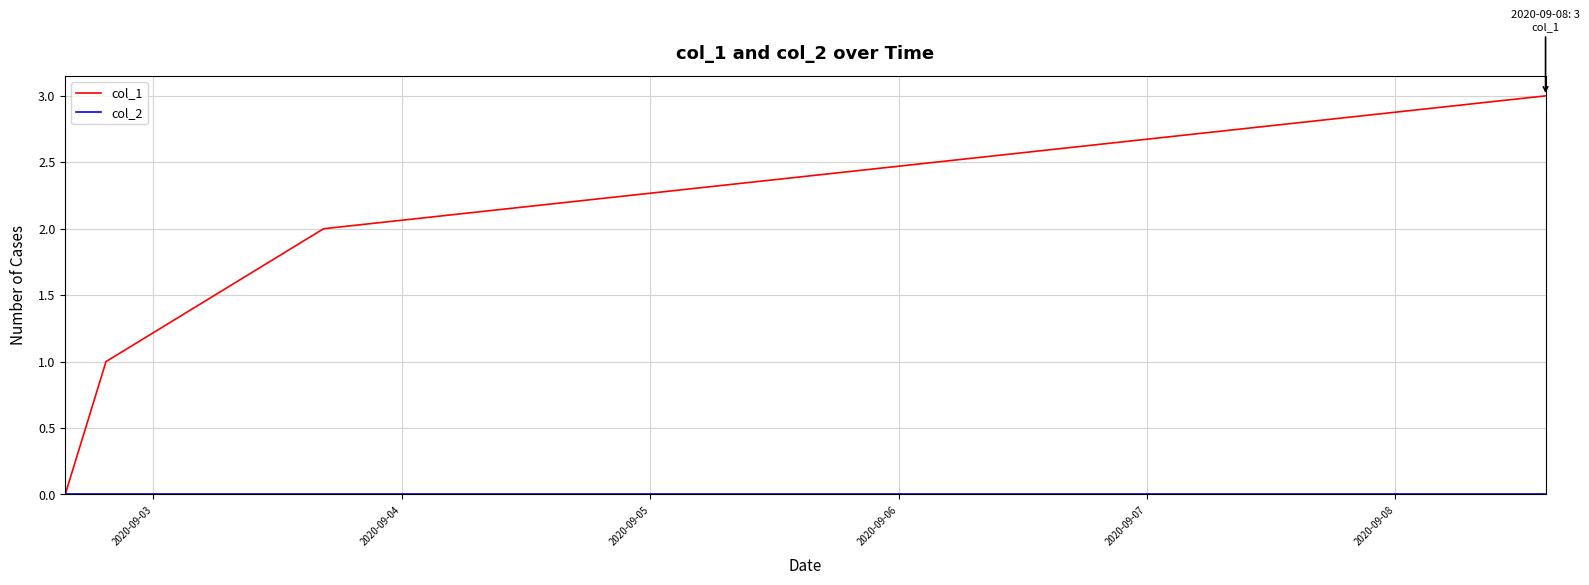

Does the chart have visible grid lines?

Yes